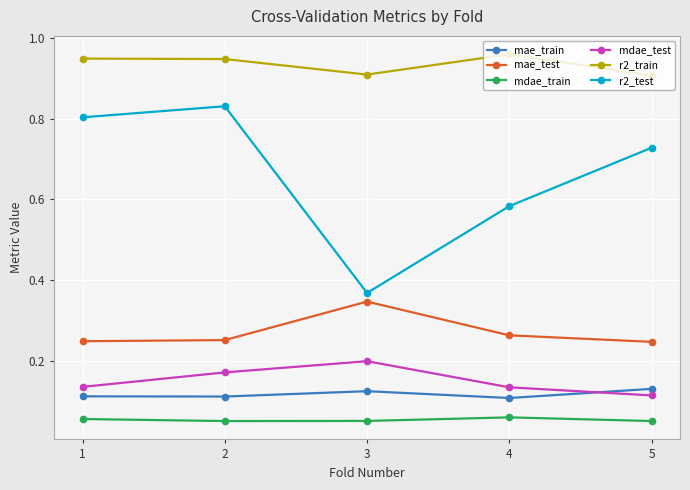

Is the value of mae_test at 4 greater than the value of mdae_test at 2?

Yes